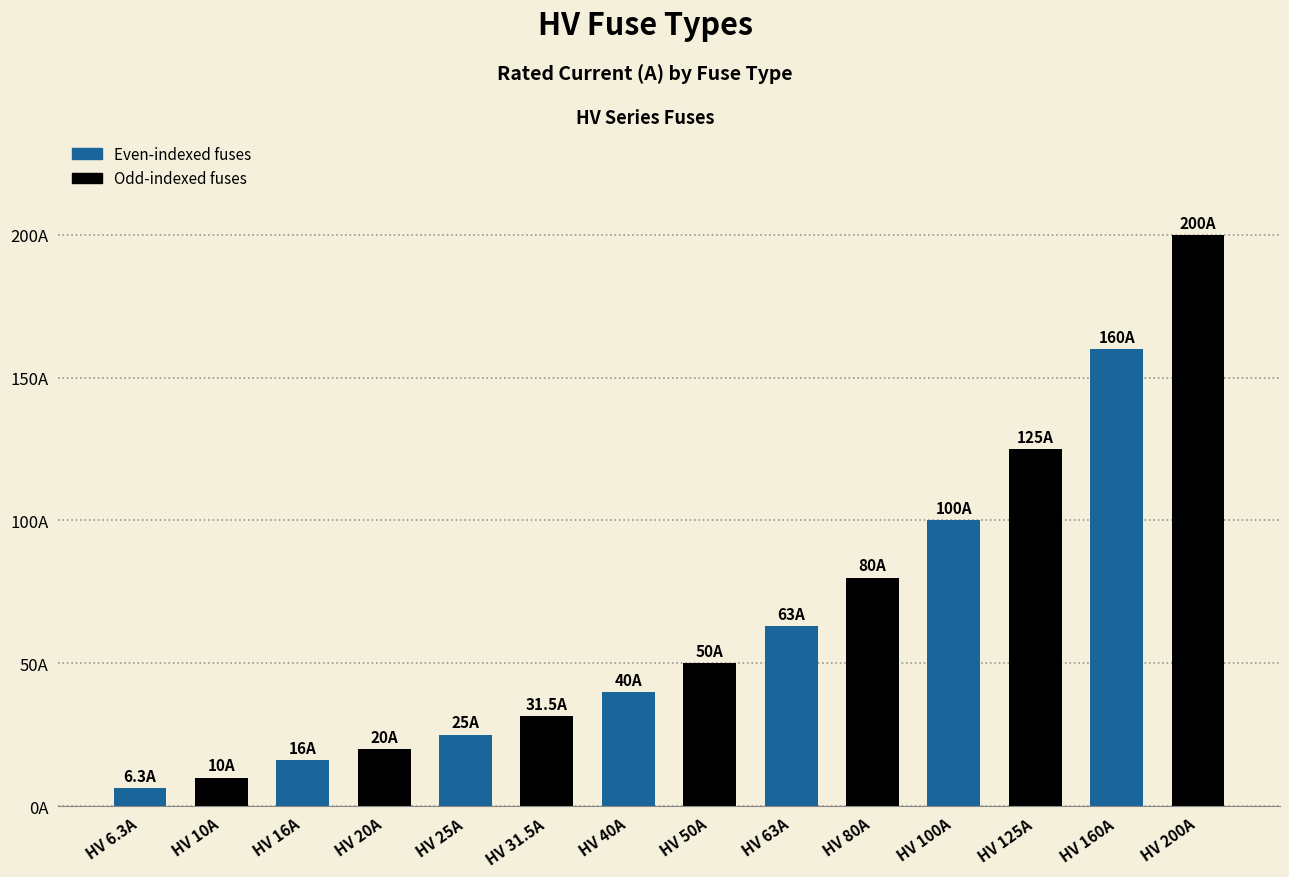

Are the bars horizontal?

No